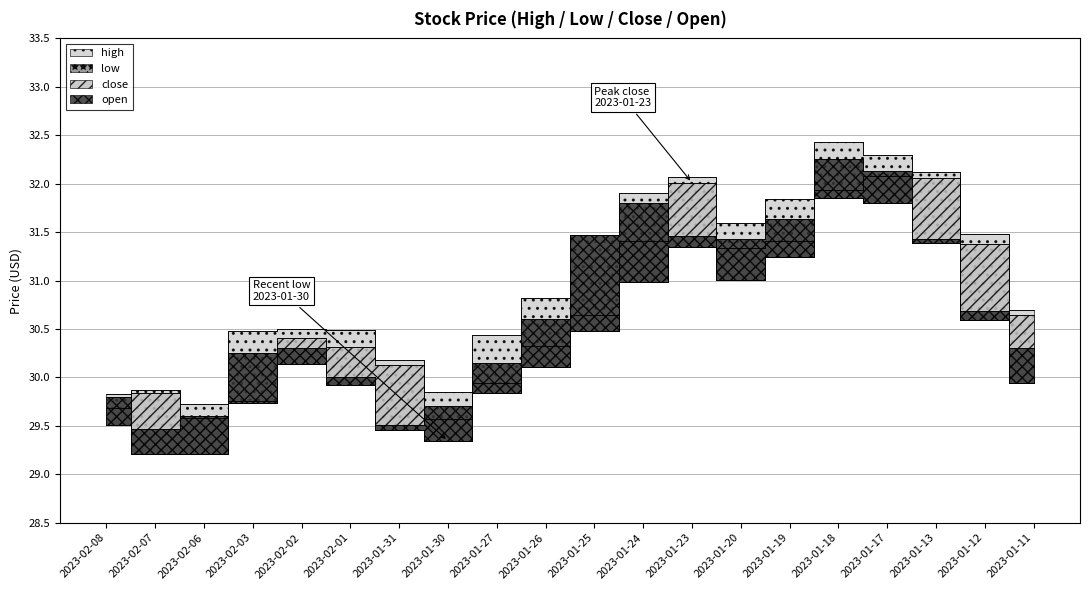

List the labels in order of close value, smallest first.

2023-01-30, 2023-02-06, 2023-02-08, 2023-02-03, 2023-02-07, 2023-01-27, 2023-01-31, 2023-02-01, 2023-01-26, 2023-02-02, 2023-01-25, 2023-01-11, 2023-01-20, 2023-01-12, 2023-01-24, 2023-01-19, 2023-01-18, 2023-01-23, 2023-01-13, 2023-01-17